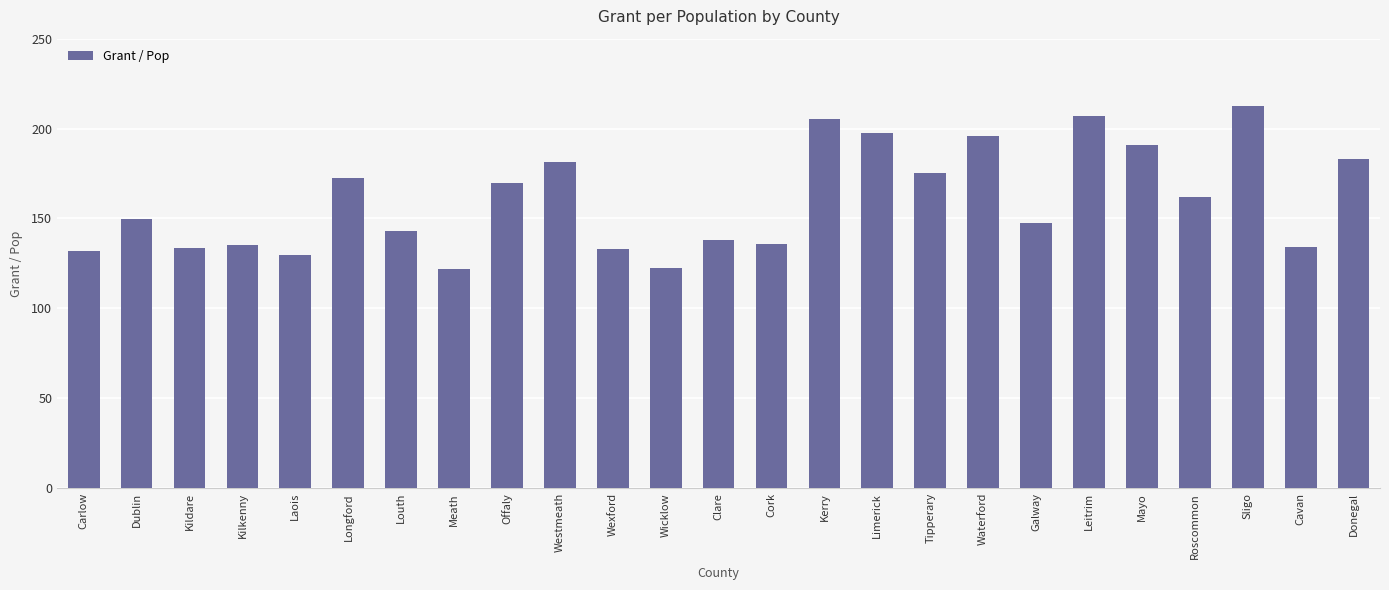

The value at Kilkenny is 135.3. True or false?

True